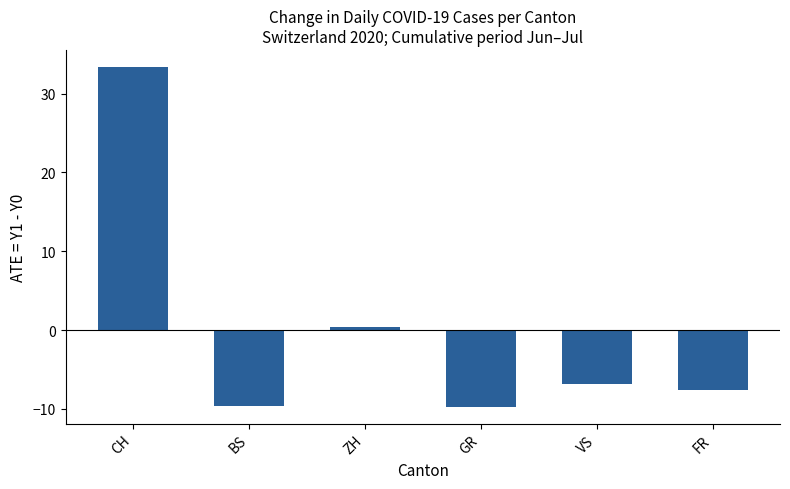

What position from the right is CH?

6